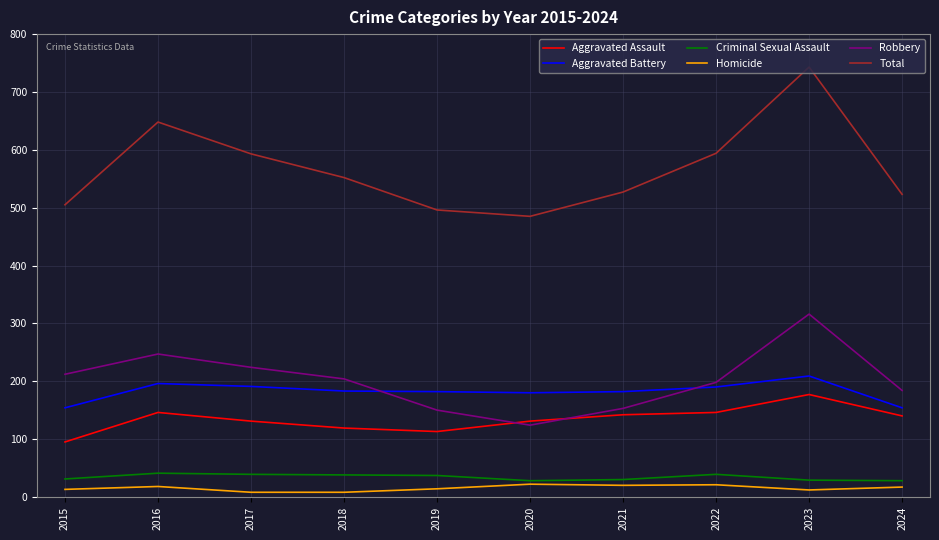

Where is Criminal Sexual Assault nearest to the value 34?

2015